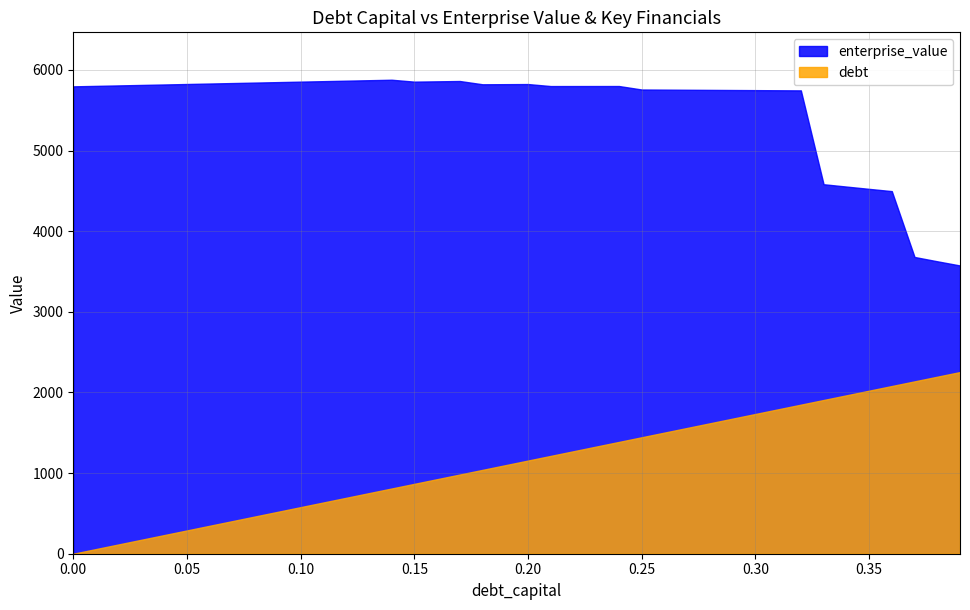

The value of debt at 1 is 57.8. True or false?

True